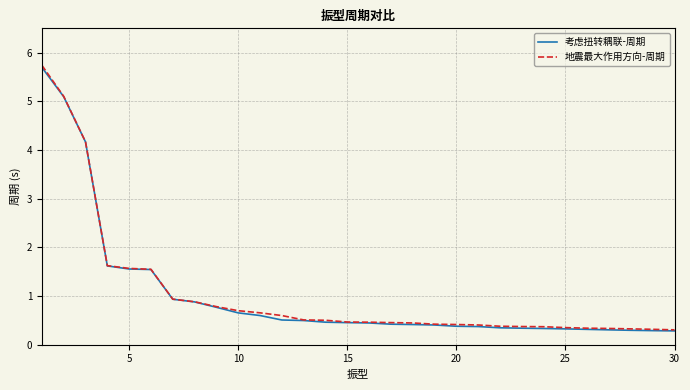

How many lines are shown in the chart?

2